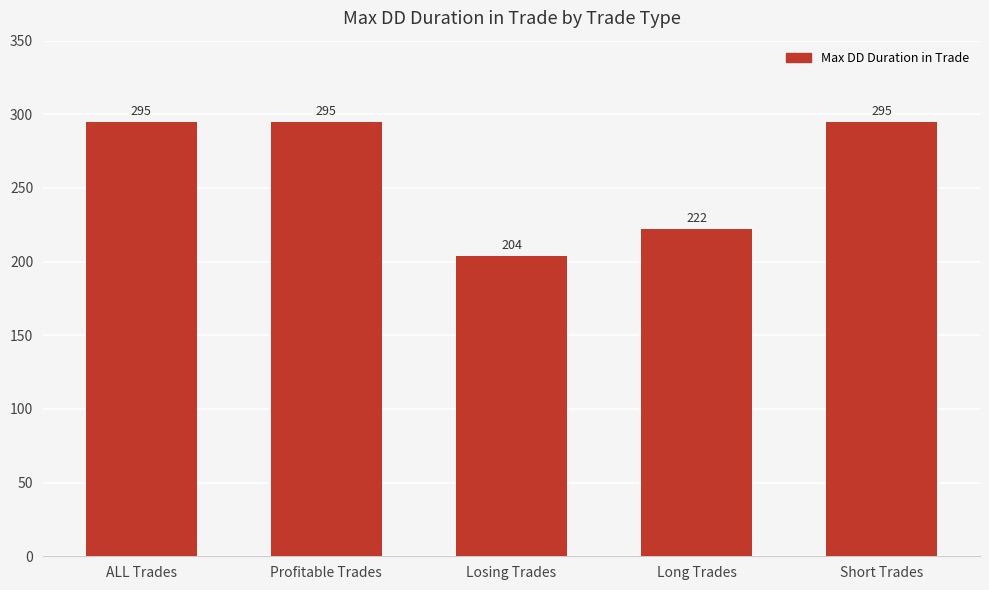

What is the ratio of the value at ALL Trades to the value at Losing Trades?

1.4